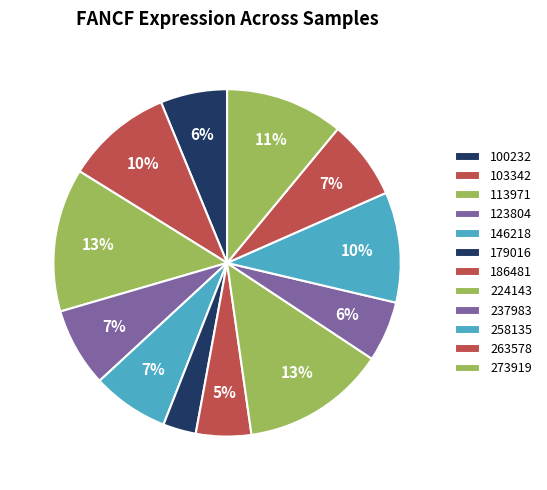

The 186481 slice represents 5% of the pie. True or false?

True